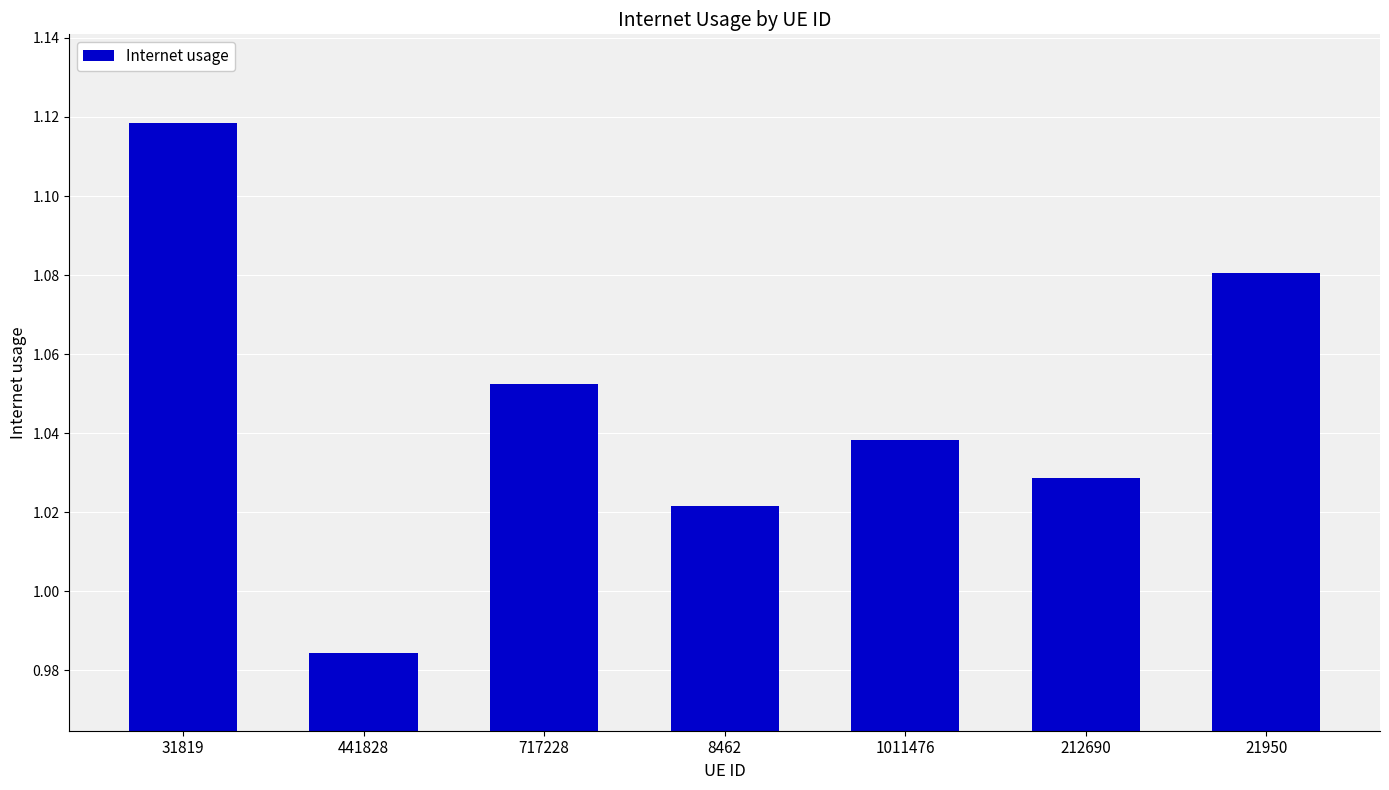

List the labels in order of value, largest first.

31819, 21950, 717228, 1011476, 212690, 8462, 441828